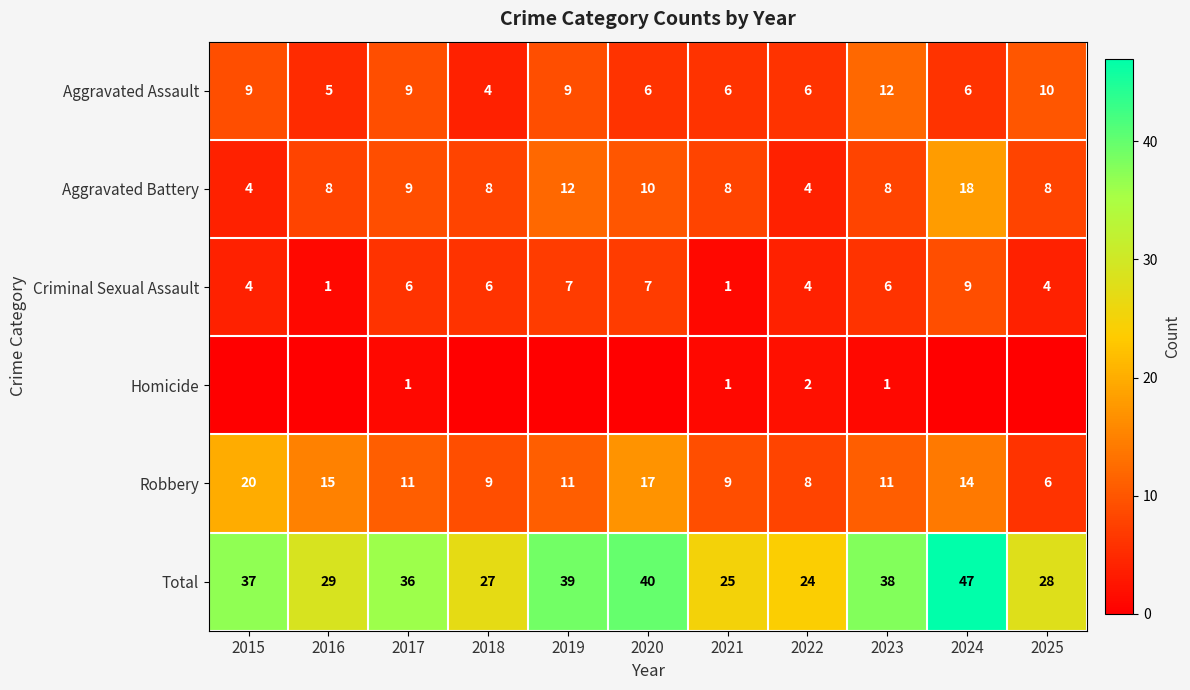

Read the Criminal Sexual Assault value at 2019.

7